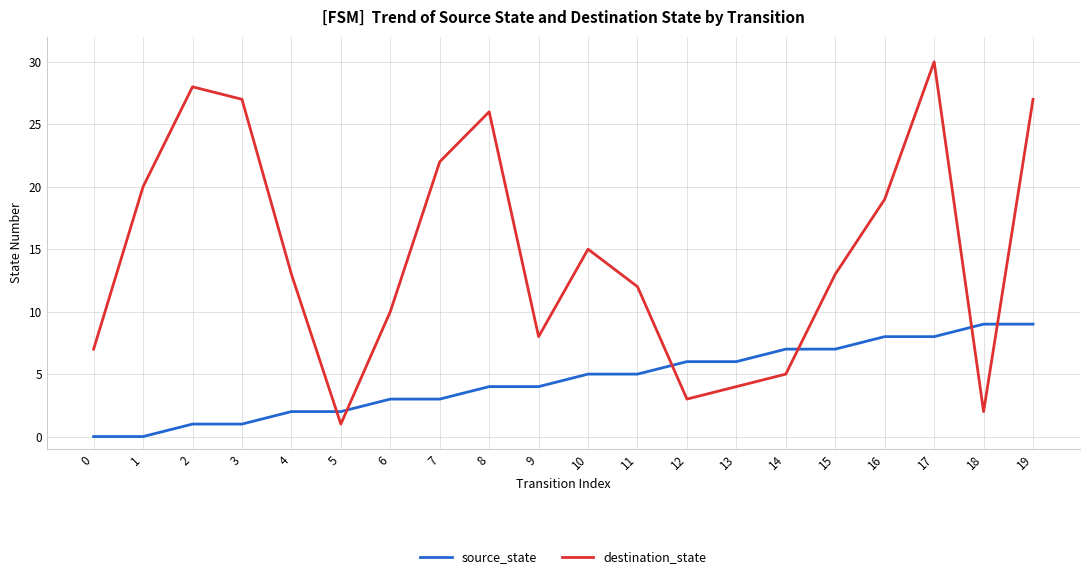

What is the maximum value shown in the chart?

30